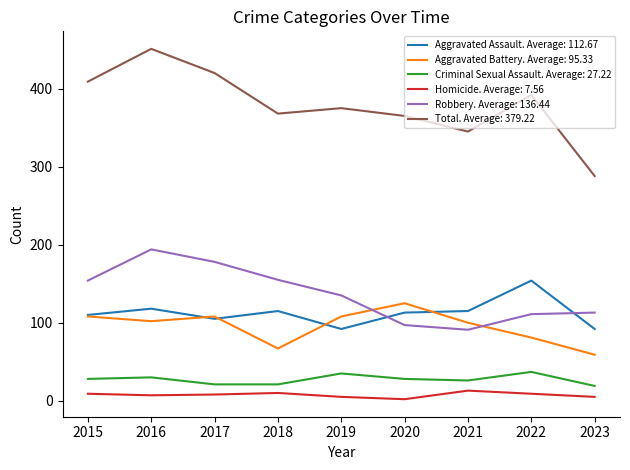

What is the greatest value displayed?

451